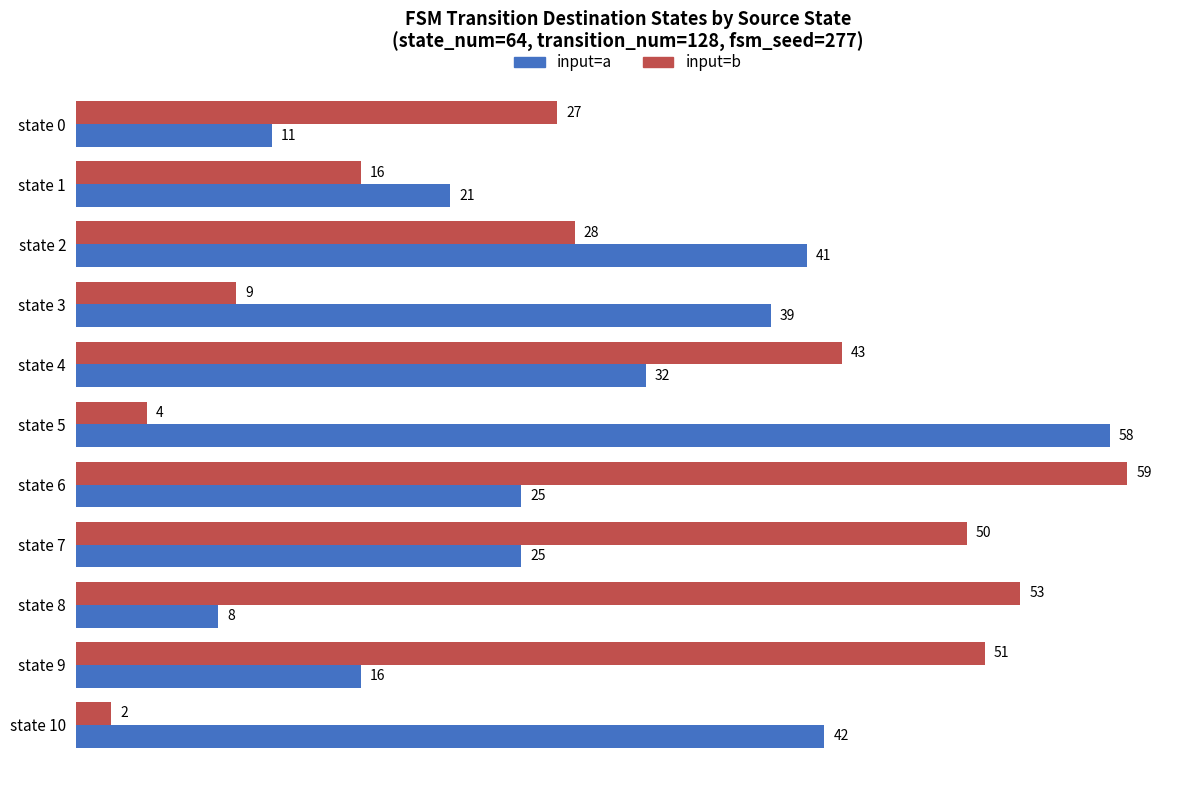

What is the highest value of the input=a series?

58